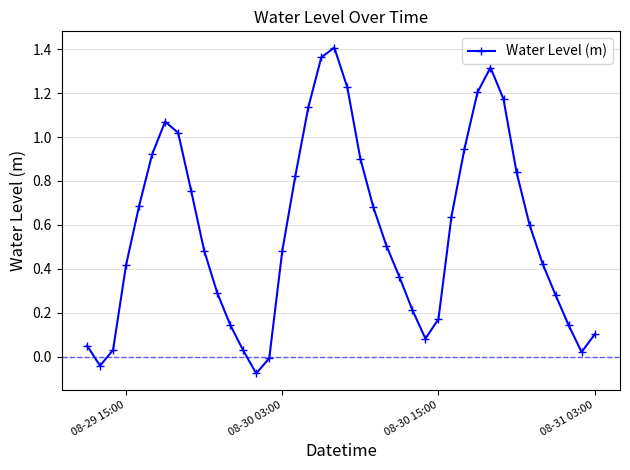

What is the difference between the maximum and minimum values?

1.5